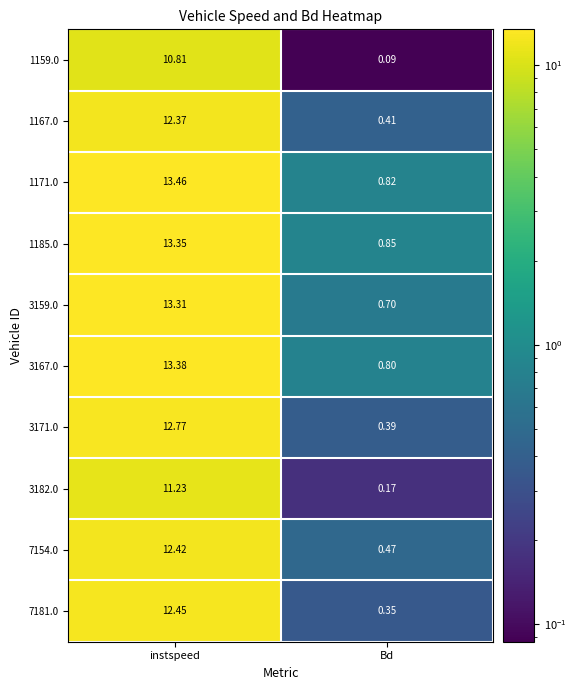

At which category is the sum across all series the highest?

instspeed